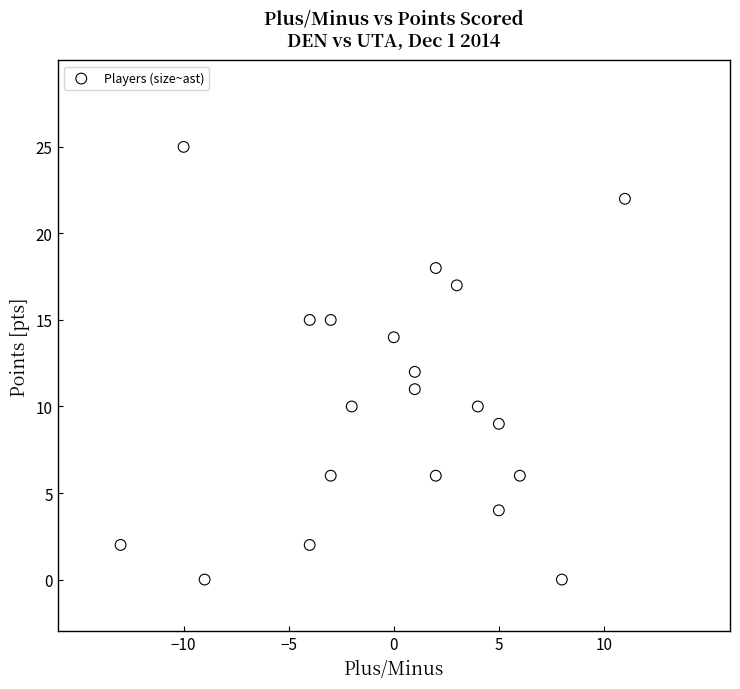

What is the range of Y values (max minus min)?

25